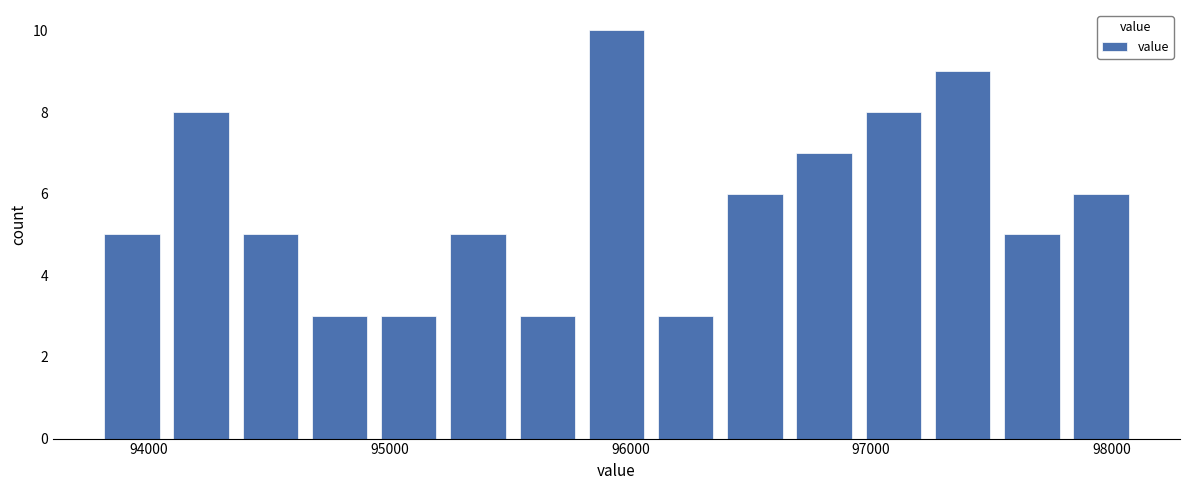

Around what value on the x-axis is the tallest bar? Give the approximate position of its centre, as read against the axis.

95900